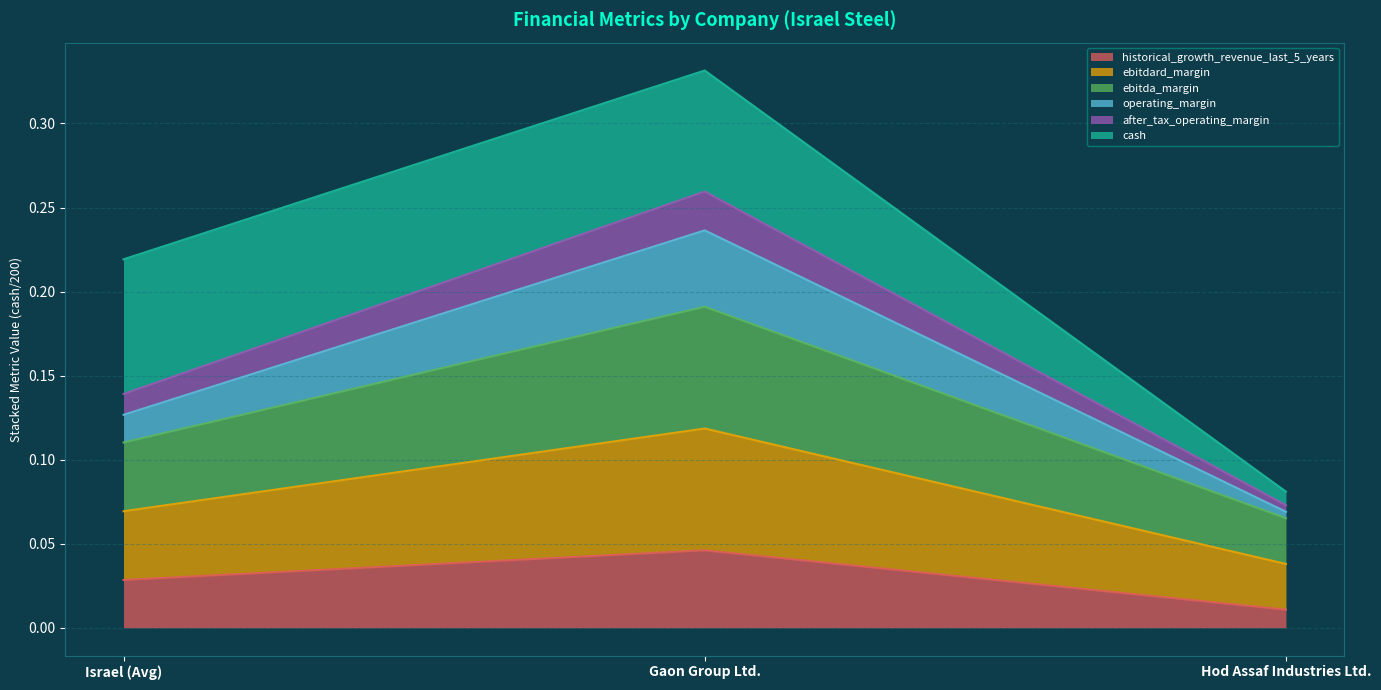

How many data points does each series have?

3